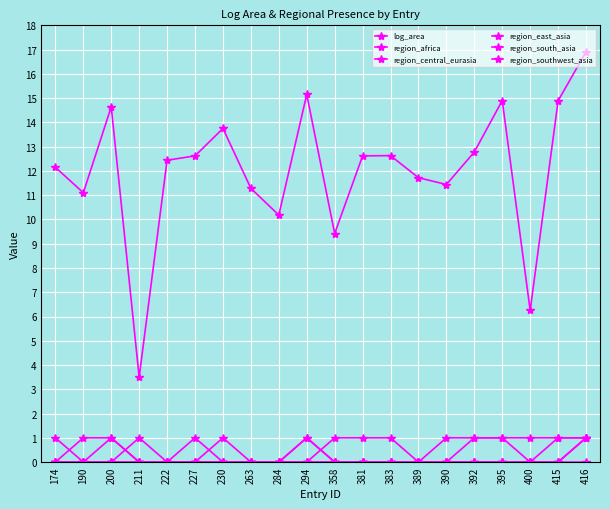

What is the total value across all series at 415?

16.9